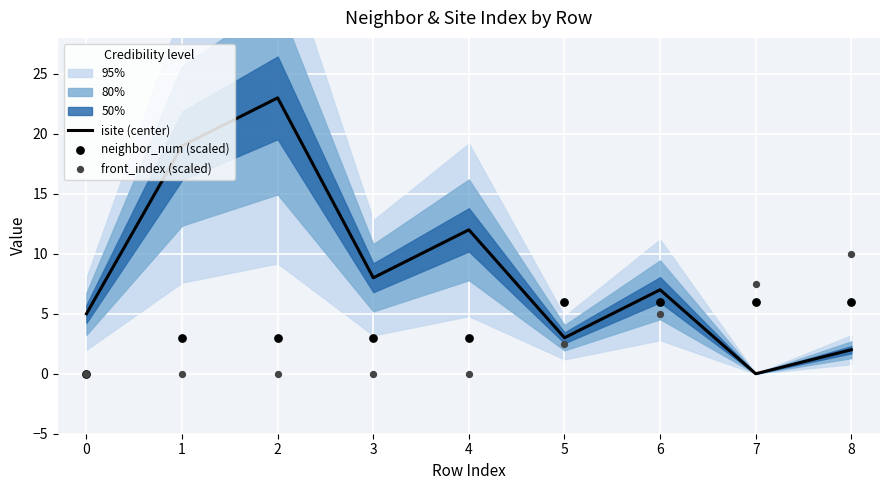

Which series has the largest Y range (max minus min)?

isite (center)